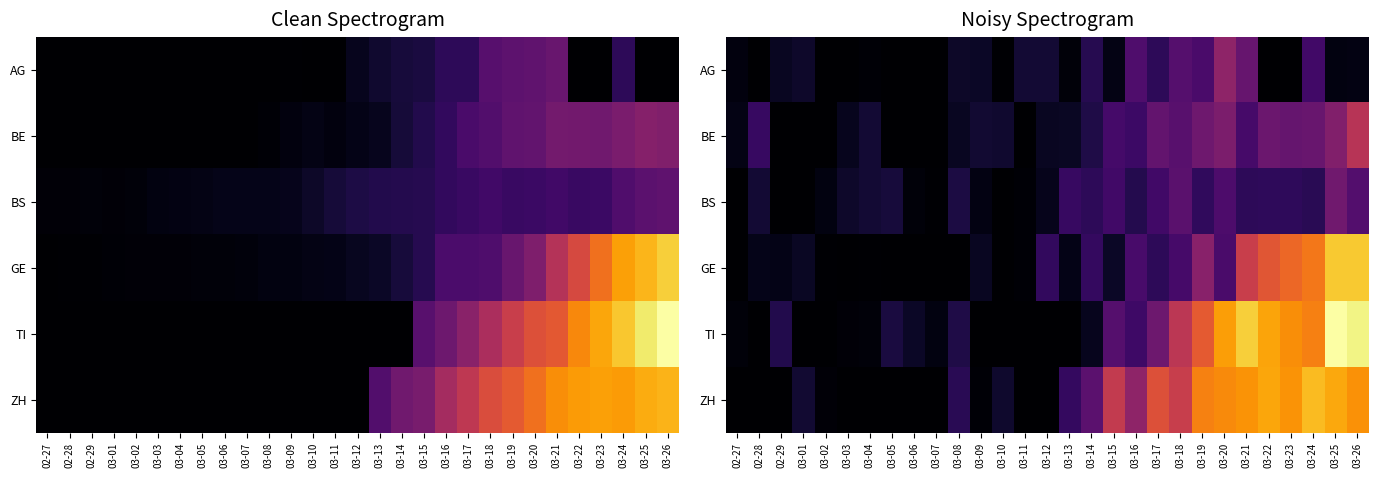

Which series has the largest total across all categories?

ZH